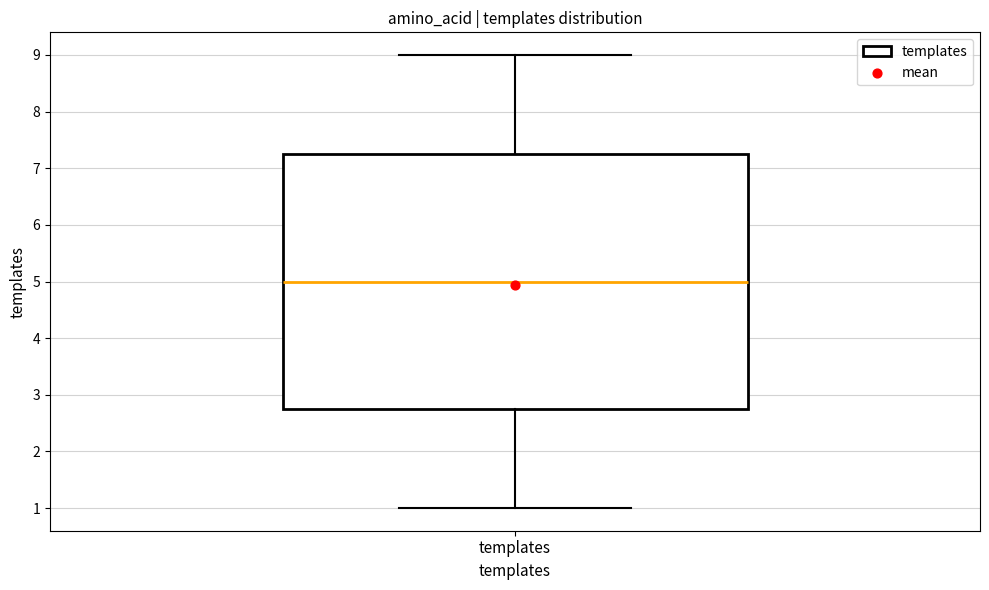

Where is the upper edge of the box for templates on the y-axis? The values are not printed on the chart, so give them approximately, as read against the axis.

7.3